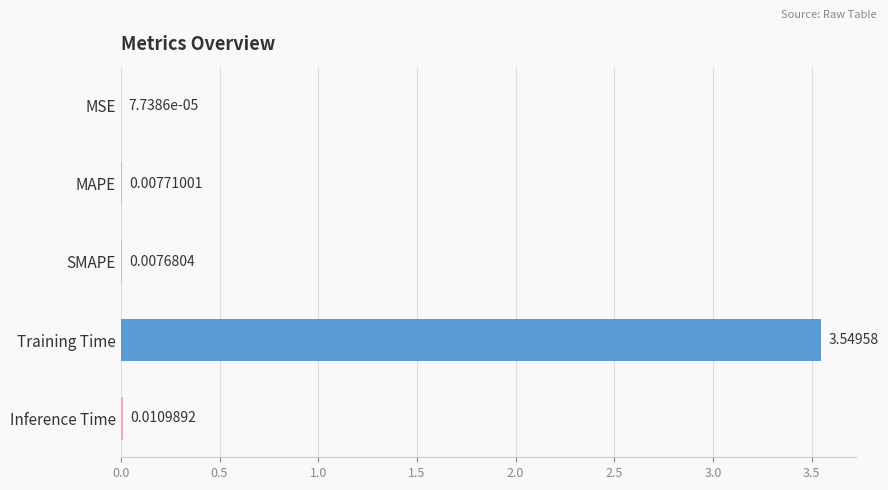

At which category does the chart reach its peak across all series?

Training Time